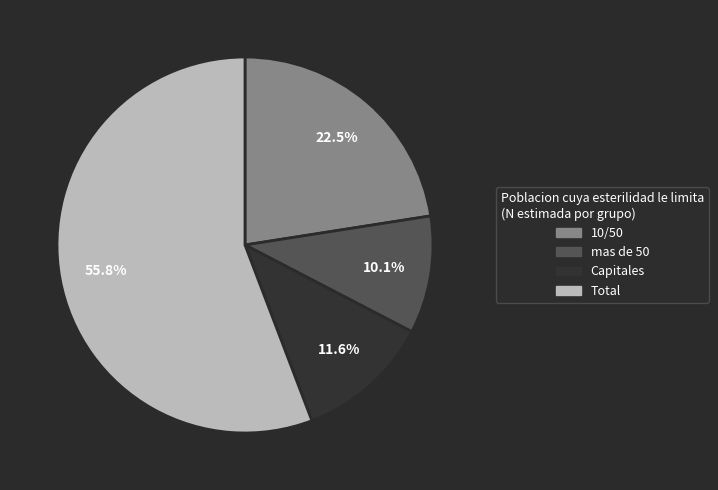

To the nearest percent, what is the difference between the 10/50 and Total slice percentages?

33%